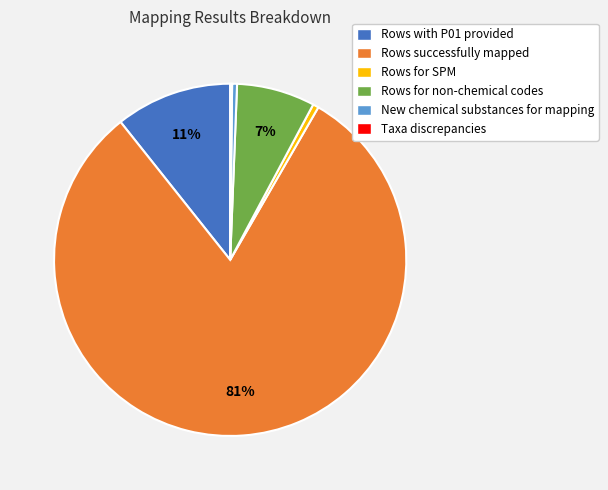

Which slice is the largest?

Rows successfully mapped